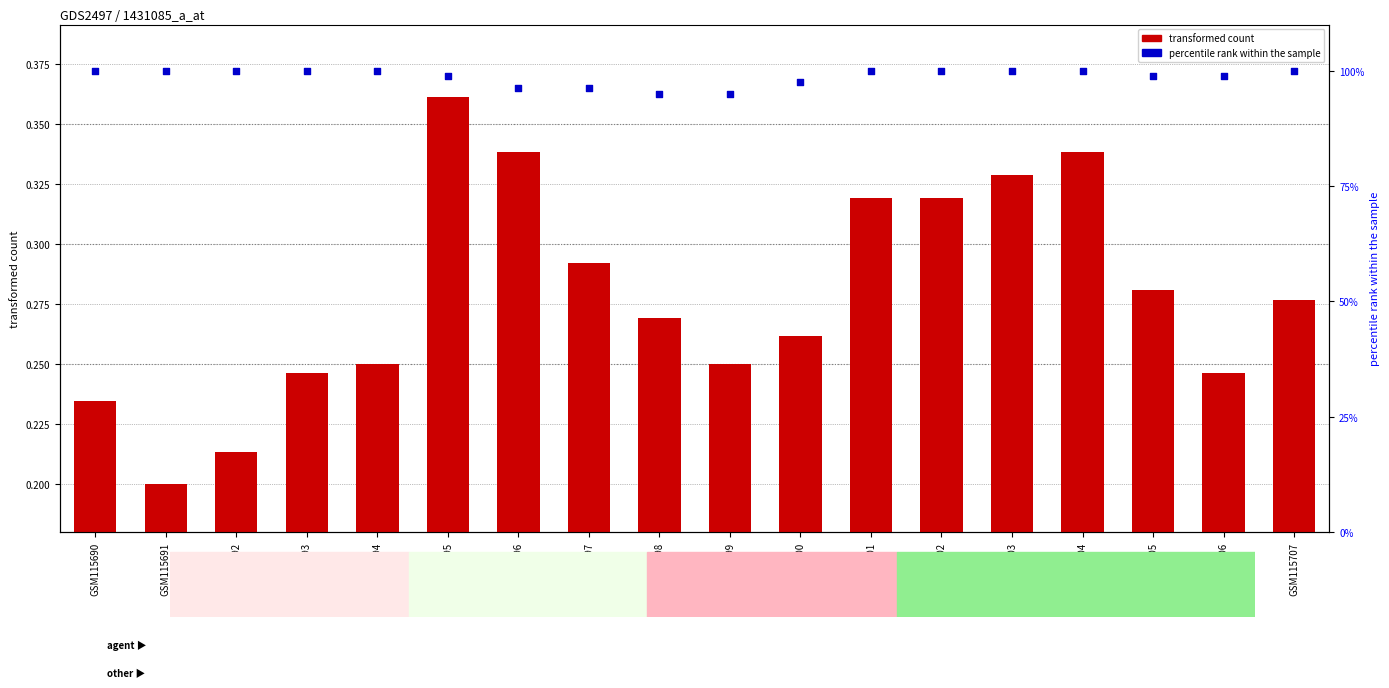

What are all the series names shown in the legend?

transformed count, percentile rank within the sample